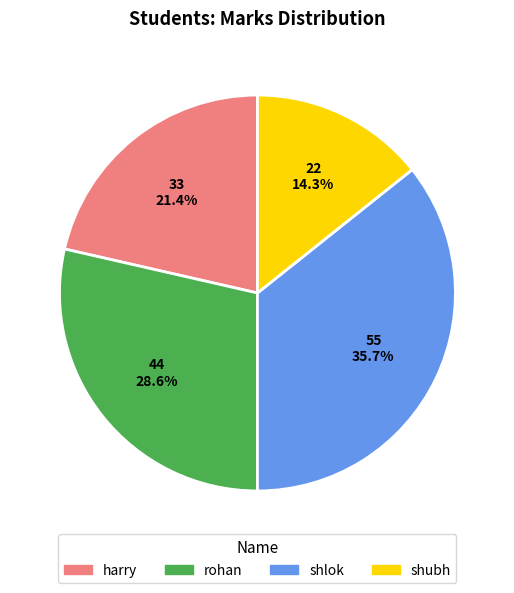

Is there a majority slice in this chart?

No